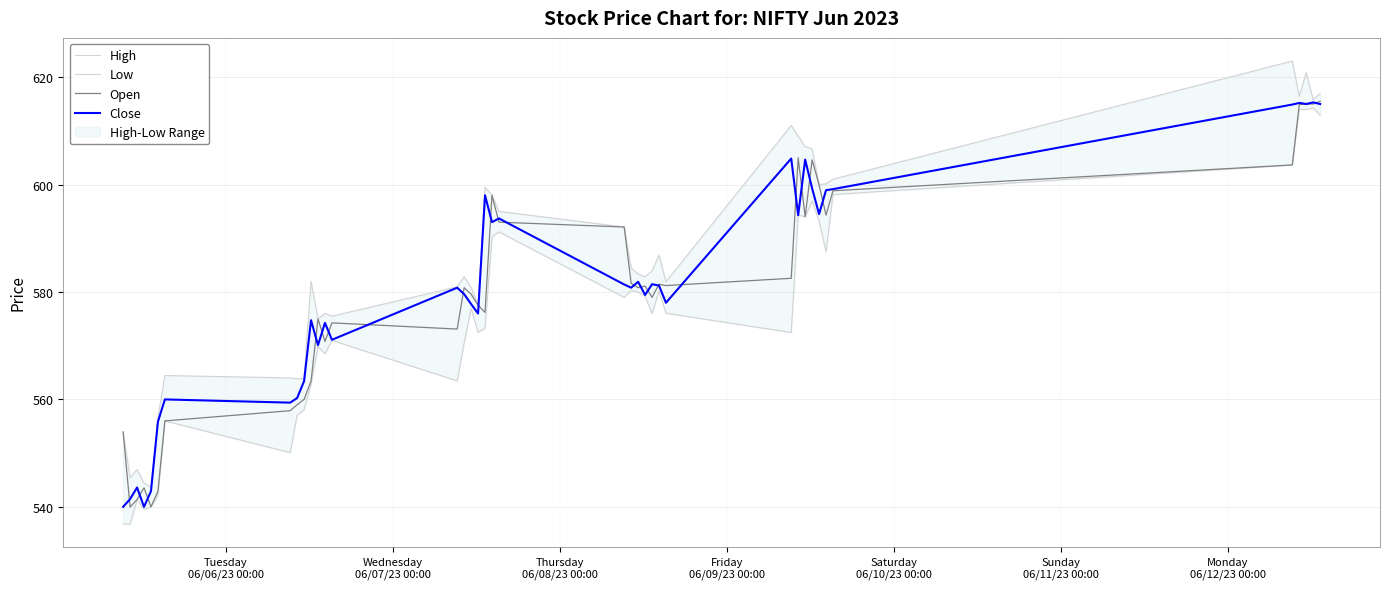

How many intersections are there between Close and Open?

22